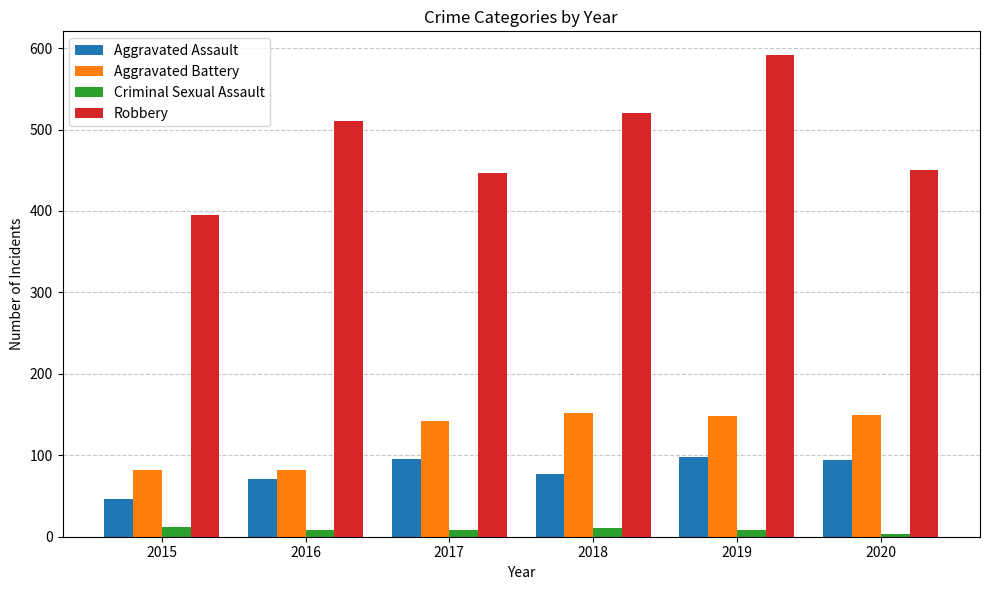

At how many categories does at least one series exceed 351?

6